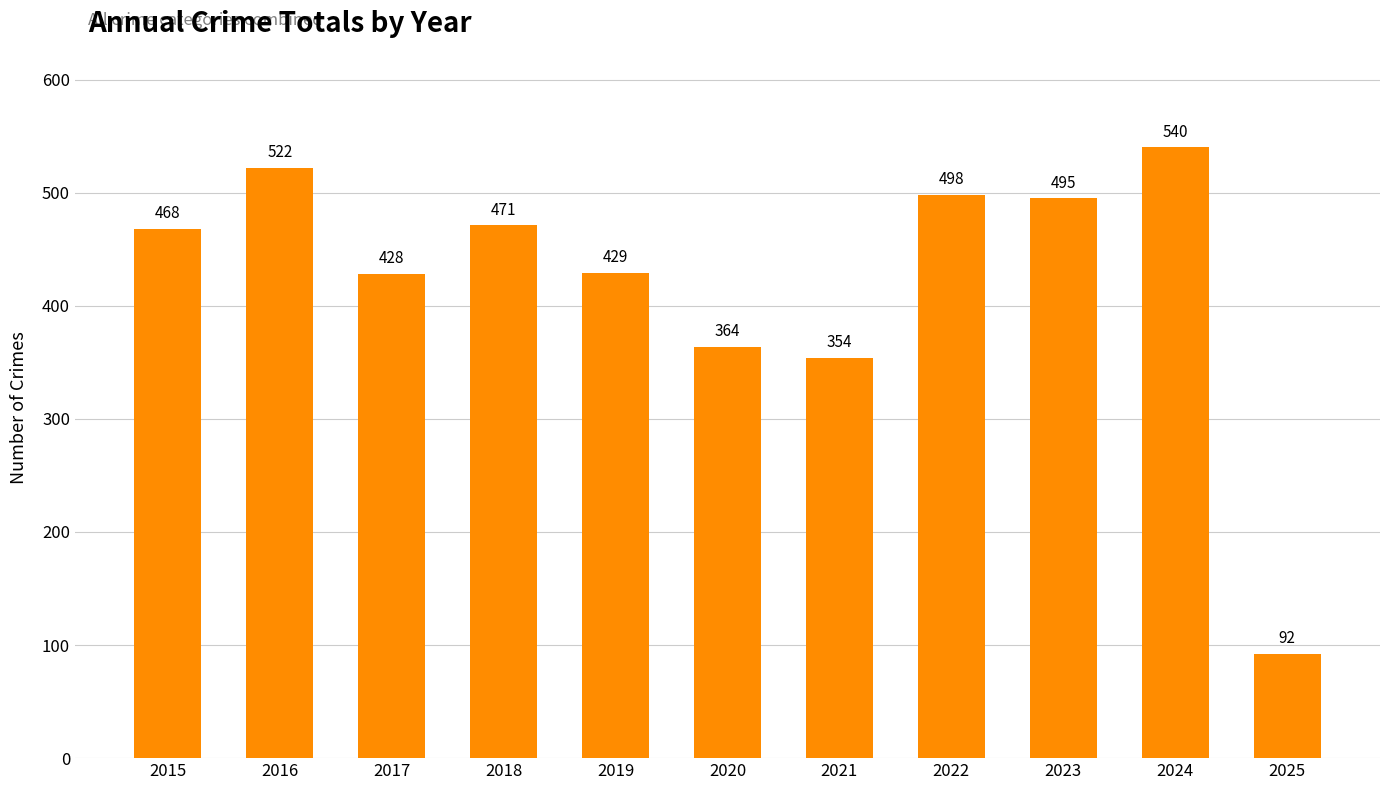

Reading left to right, what are all the values shown in this chart?

468	522	428	471	429	364	354	498	495	540	92